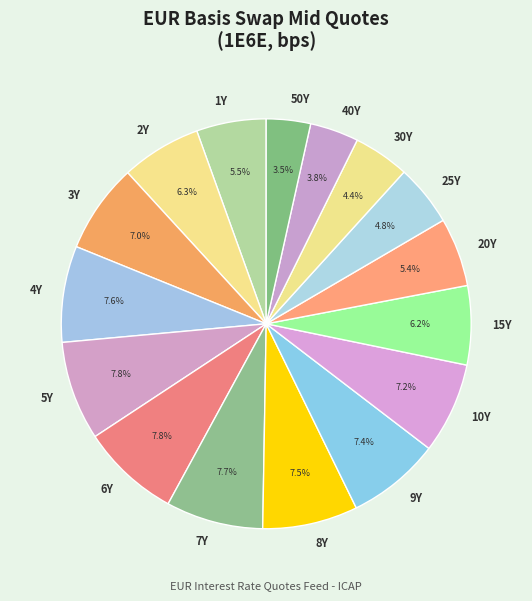

What percentage is NOT represented by 20Y?

94.6%